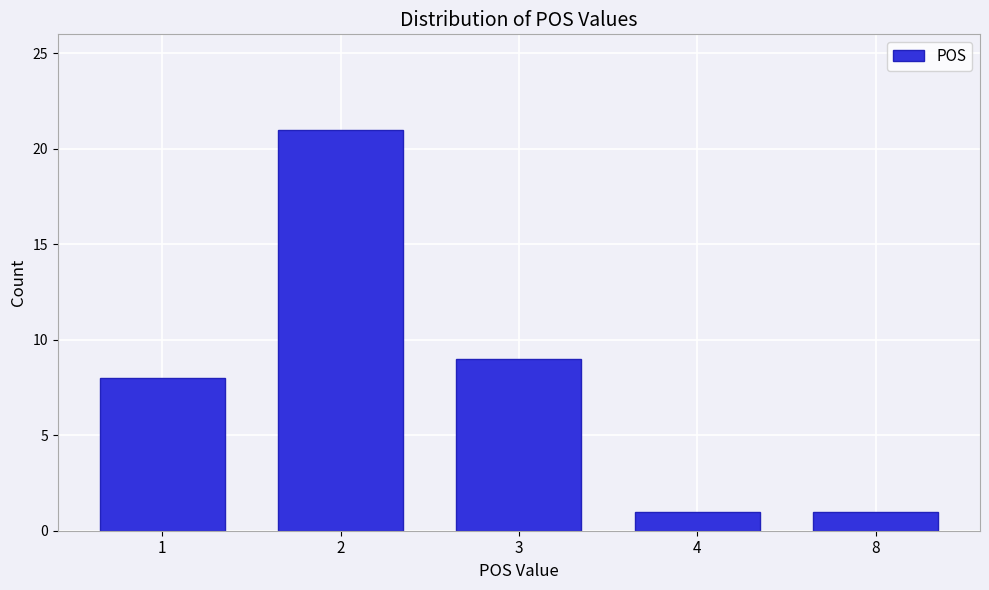

Reading left to right, extract all data points from this chart.

1=8	2=21	3=9	4=1	8=1